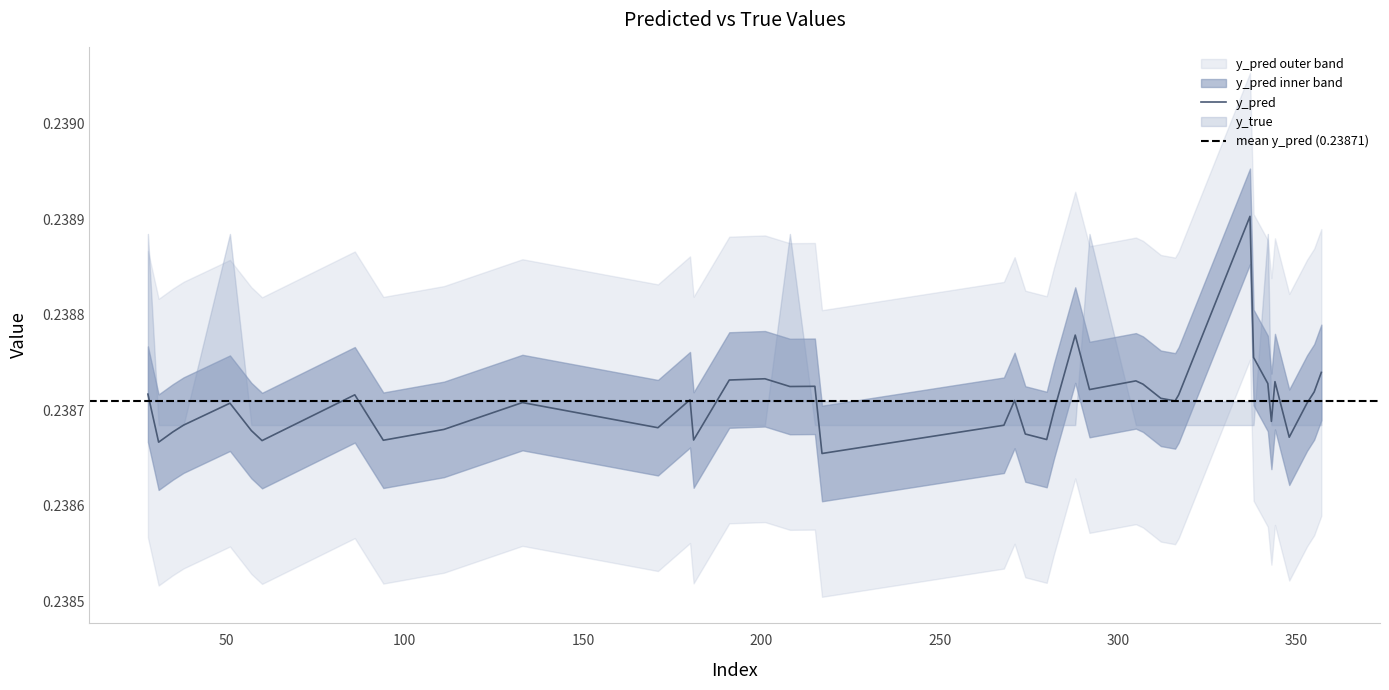

Count the number of categories in the chart.

40